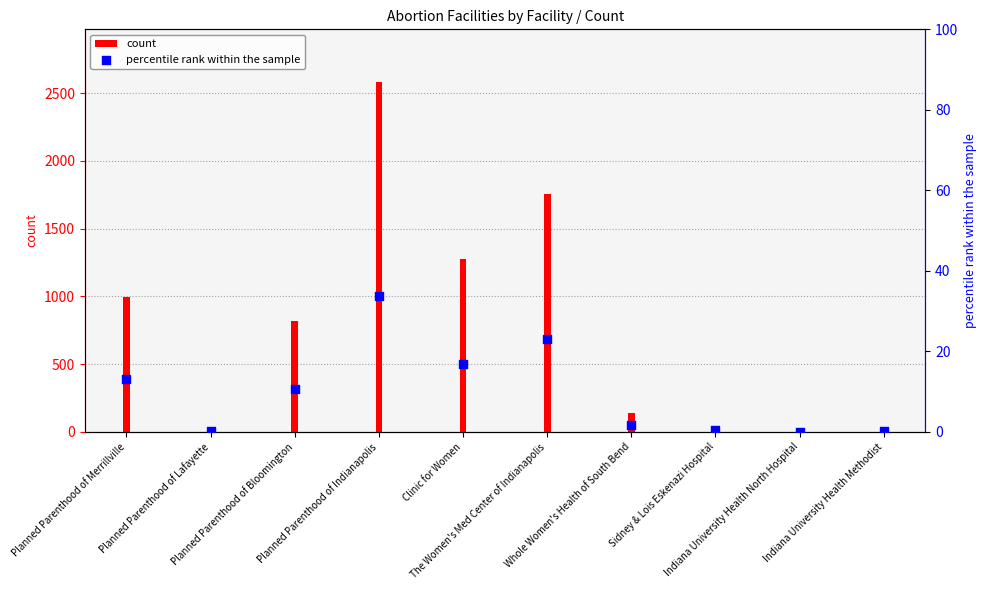

What are all the series names shown in the legend?

count, percentile rank within the sample